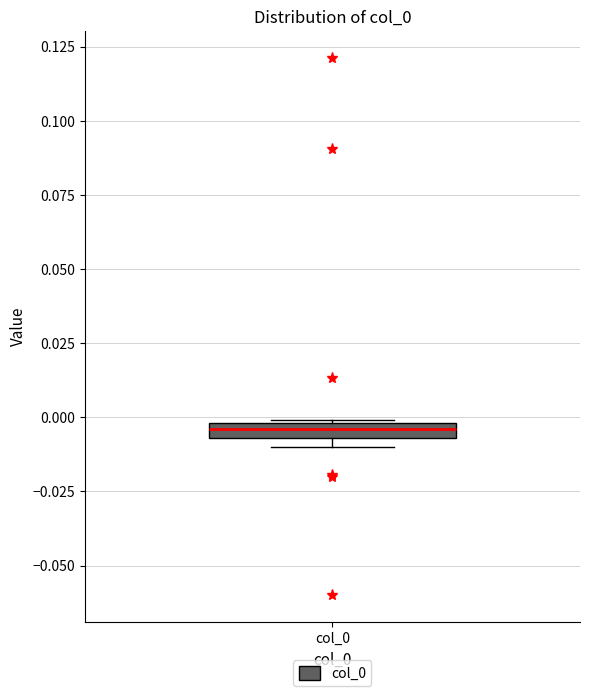

Where is the upper edge of the box for col_0 on the y-axis? The values are not printed on the chart, so give them approximately, as read against the axis.

0.000